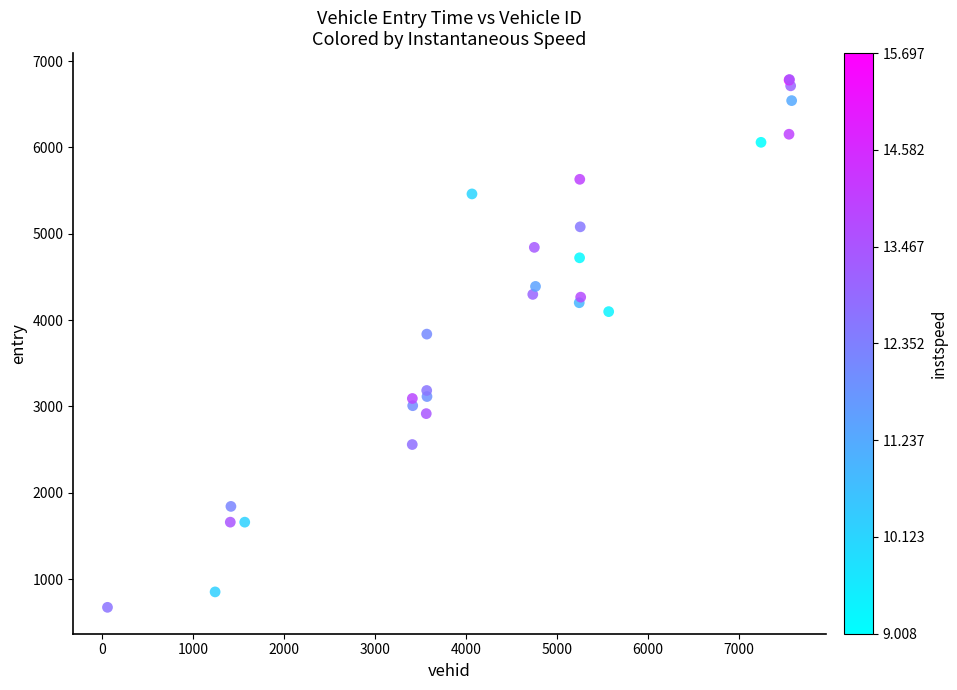

What Y value in the scatter plot is closest to 3729?

3837.4